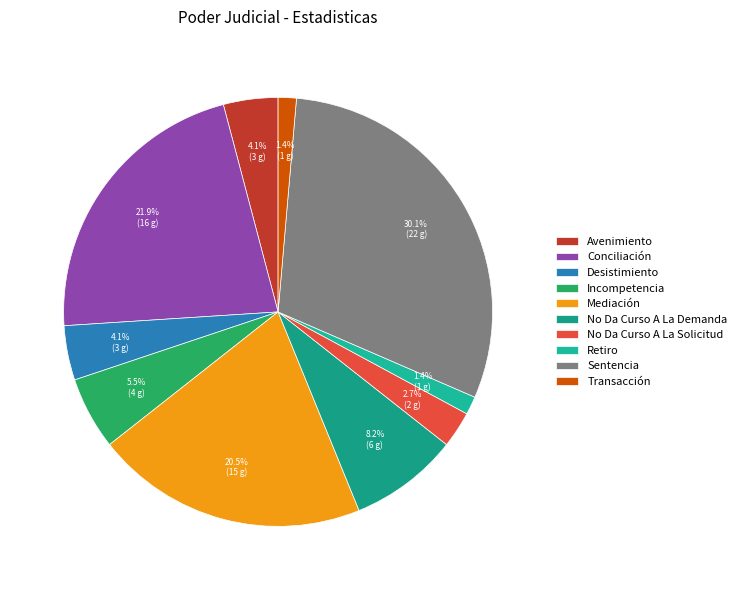

To the nearest percent, what percentage of the pie is Mediación?

21%